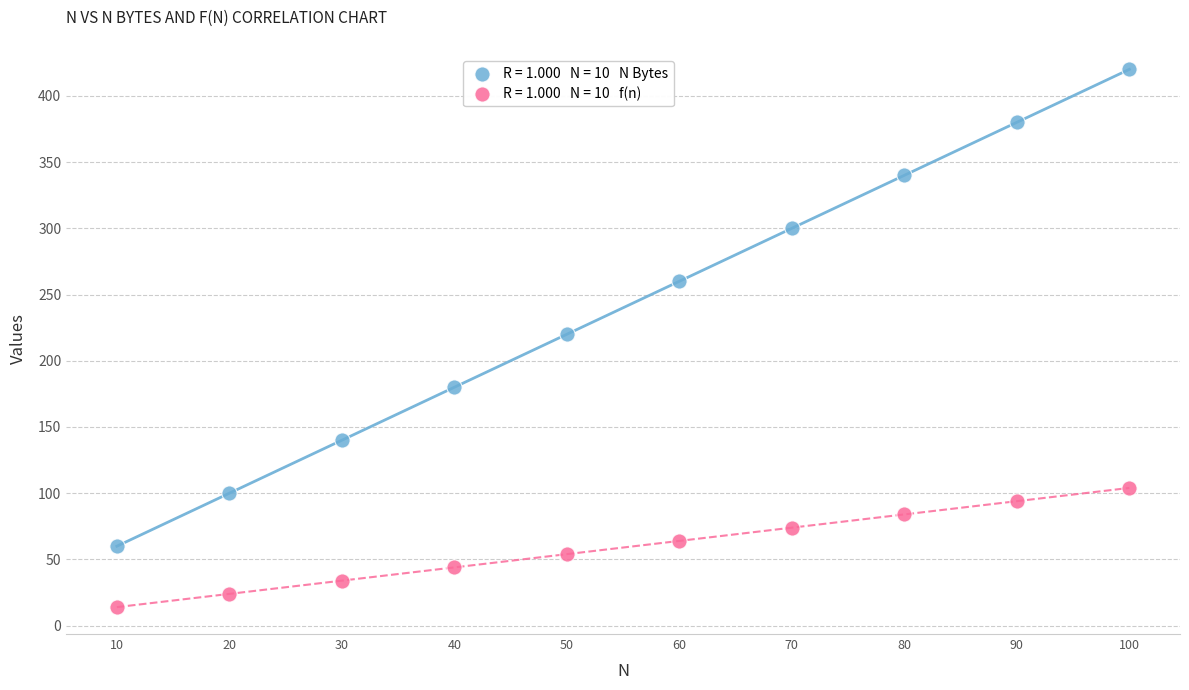

Across all data points, what is the range of X values (max minus min)?

90